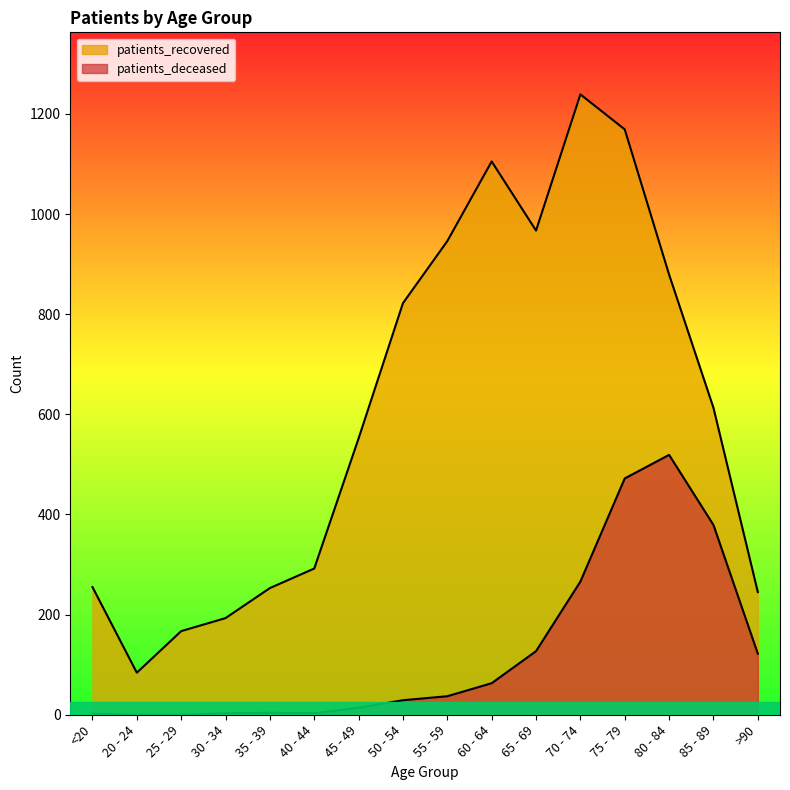

Between 75 - 79 and >90, which is larger?

75 - 79